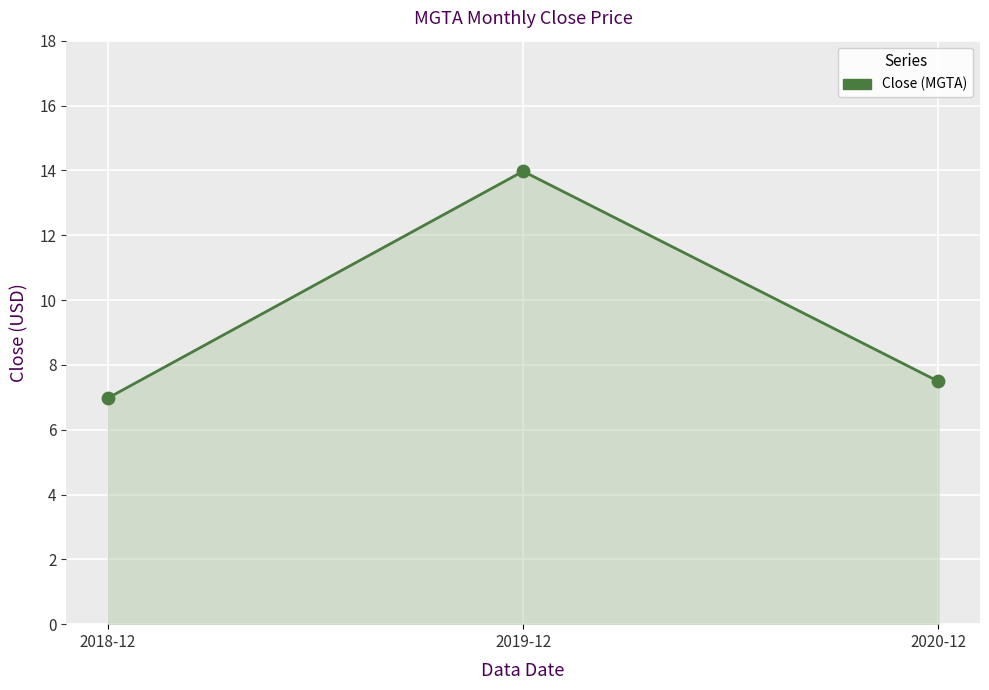

What is the change in value from 2018-12 to 2020-12?

+0.5